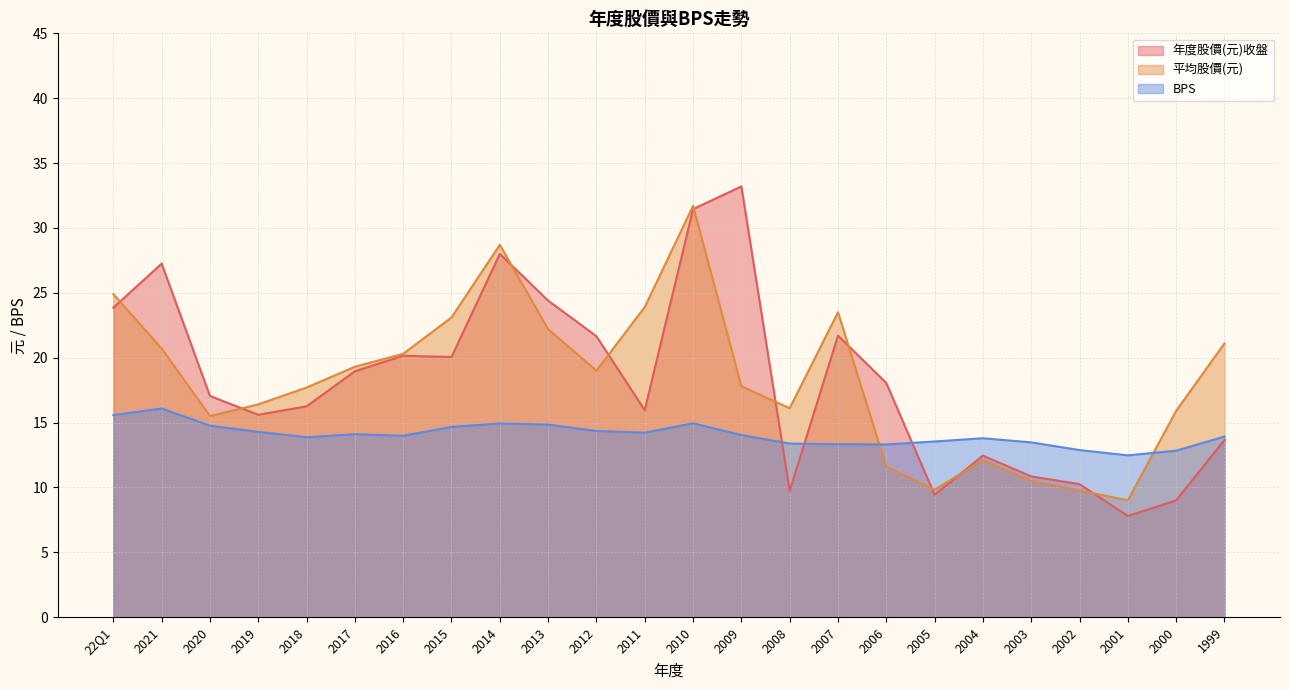

Where is 平均股價(元) nearest to the value 20?

2016